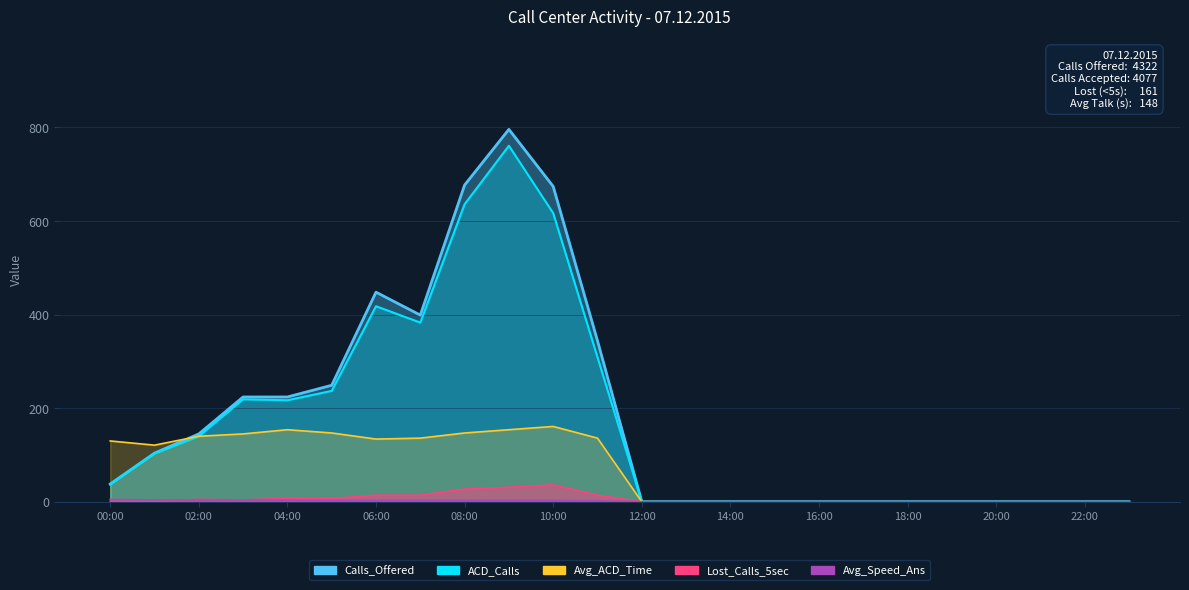

Rank the categories by Calls_Offered value from lowest to highest.

12:00, 13:00, 14:00, 15:00, 16:00, 17:00, 18:00, 19:00, 20:00, 21:00, 22:00, 23:00, 00:00, 01:00, 02:00, 03:00, 04:00, 05:00, 11:00, 07:00, 06:00, 10:00, 08:00, 09:00